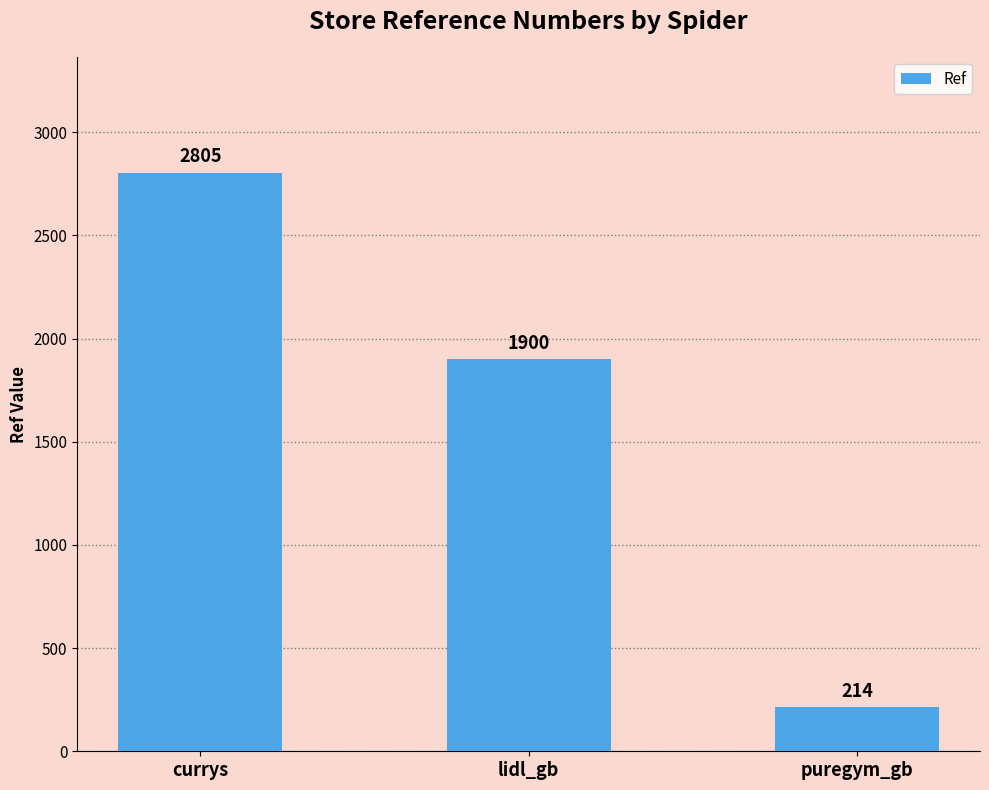

What is the difference between the maximum and second lowest values?

905